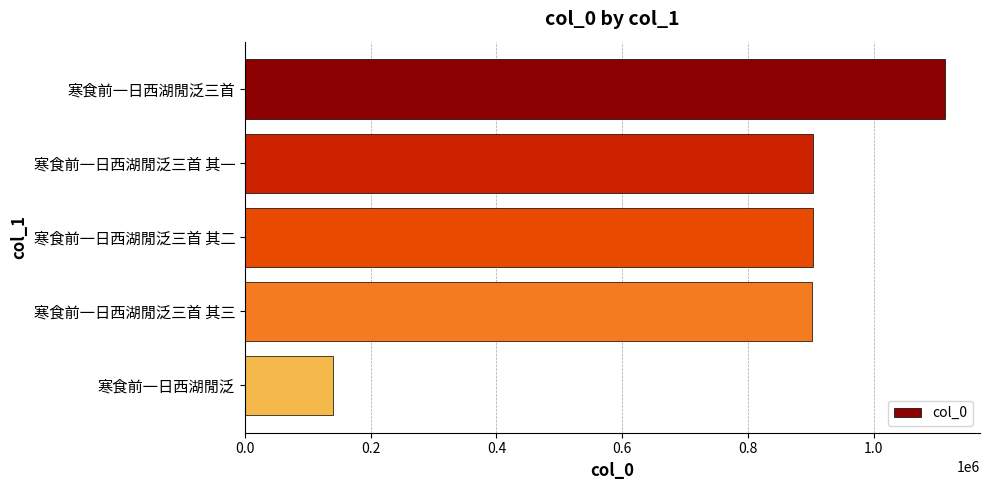

The value at 寒食前一日西湖閒泛 is 140449. True or false?

True